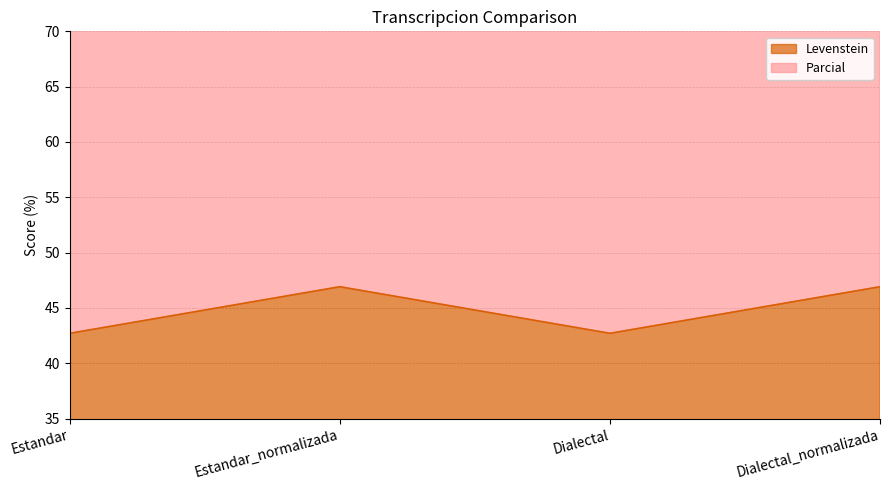

How many lines are shown in the chart?

2